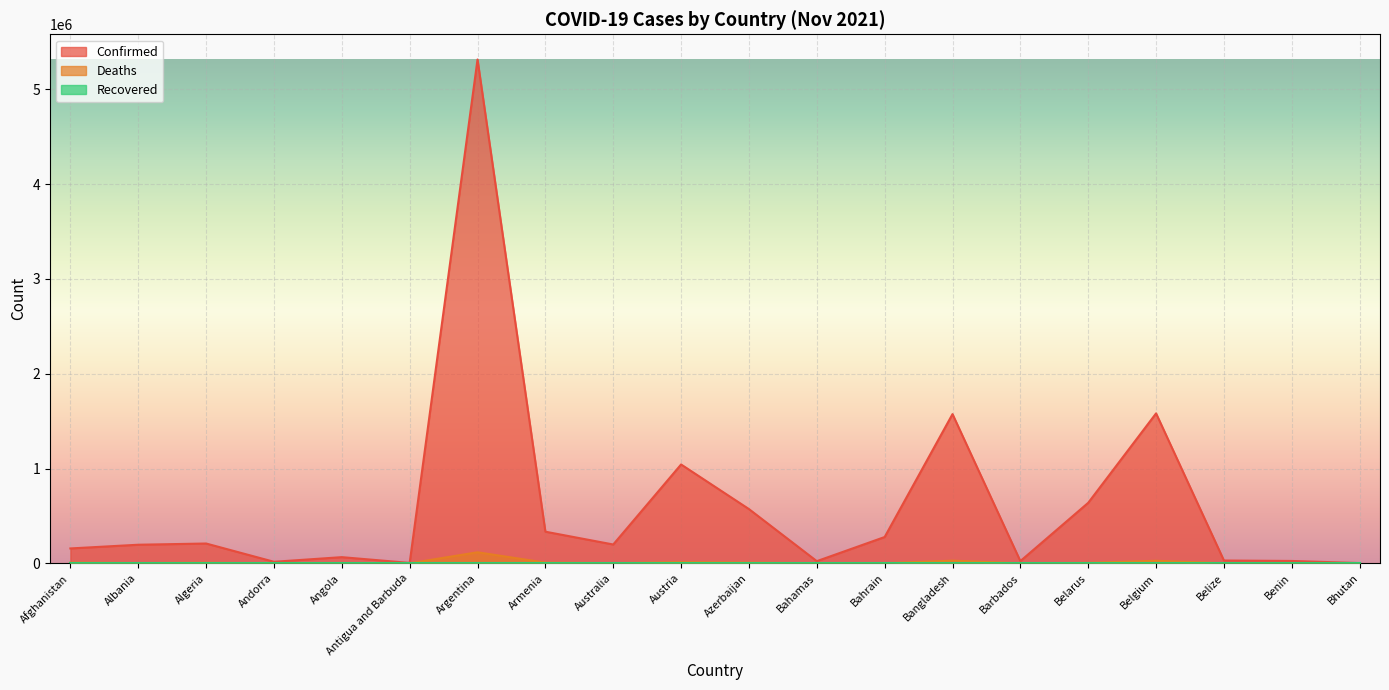

The value of Deaths at Bangladesh is 27946. True or false?

True